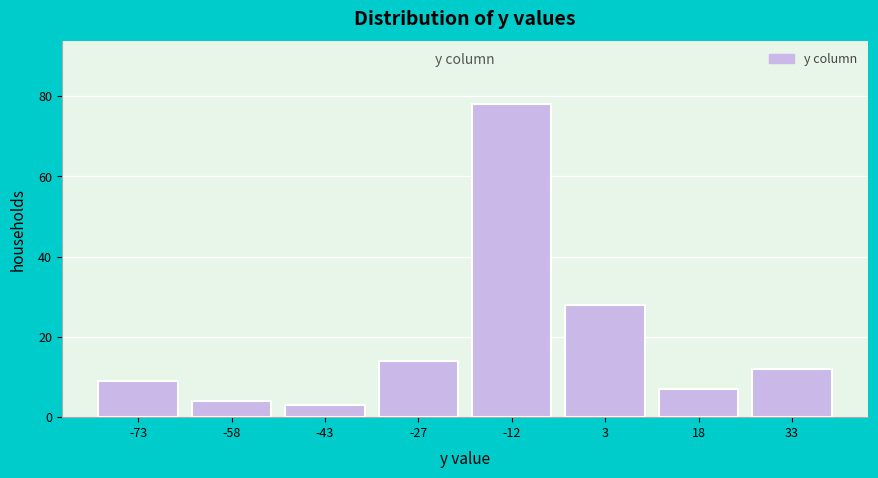

Reading left to right, what are all the values shown in this chart?

9	4	3	14	78	28	7	12